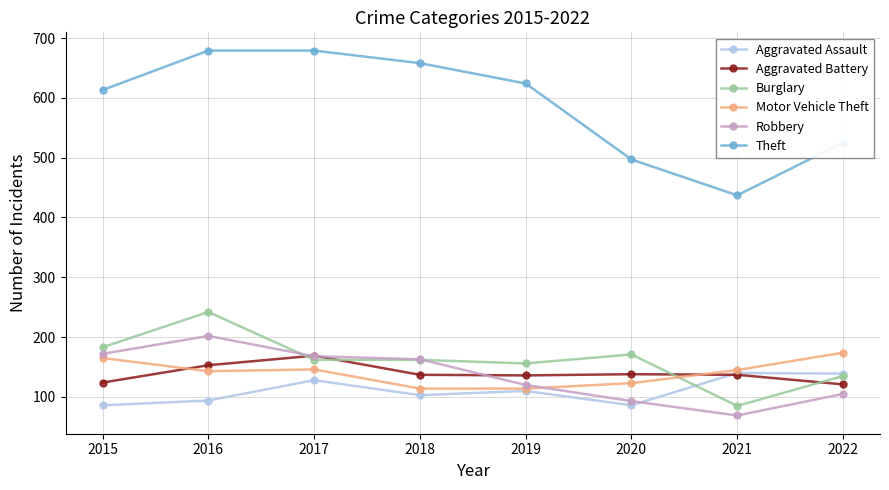

What value does the Robbery series have at 2019, to the nearest 50?

100